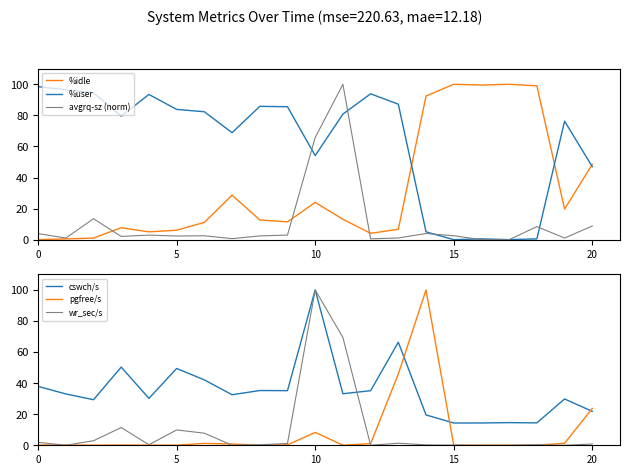

How many lines are shown in the chart?

6